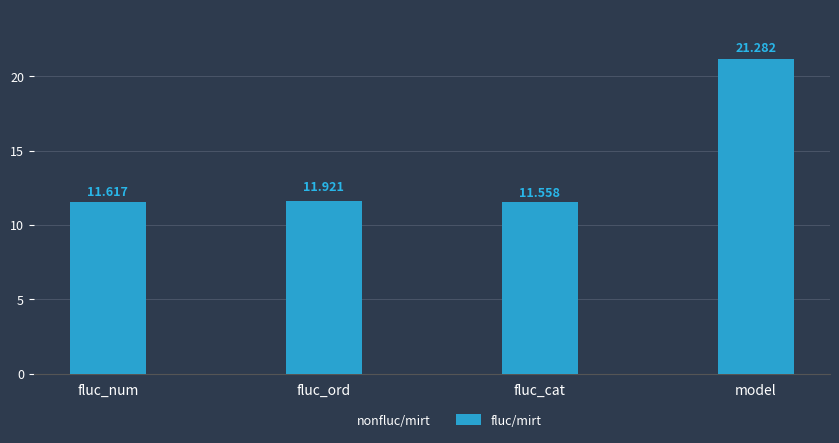

At which label does nonfluc/mirt reach its minimum?

fluc_cat